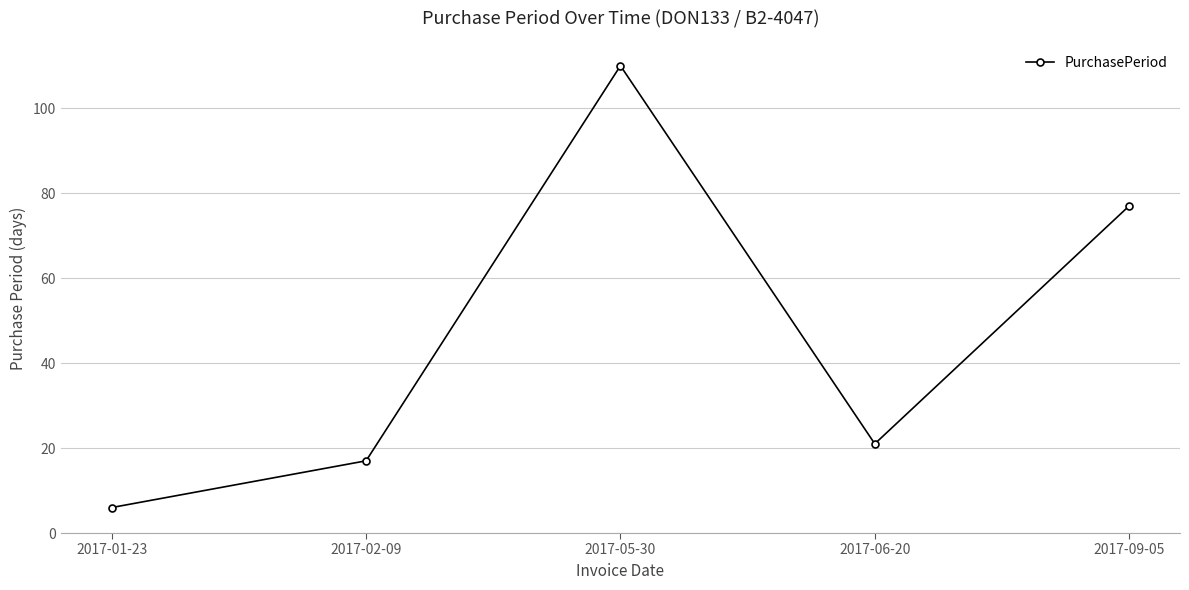

List the labels in order of value, largest first.

2017-05-30, 2017-09-05, 2017-06-20, 2017-02-09, 2017-01-23